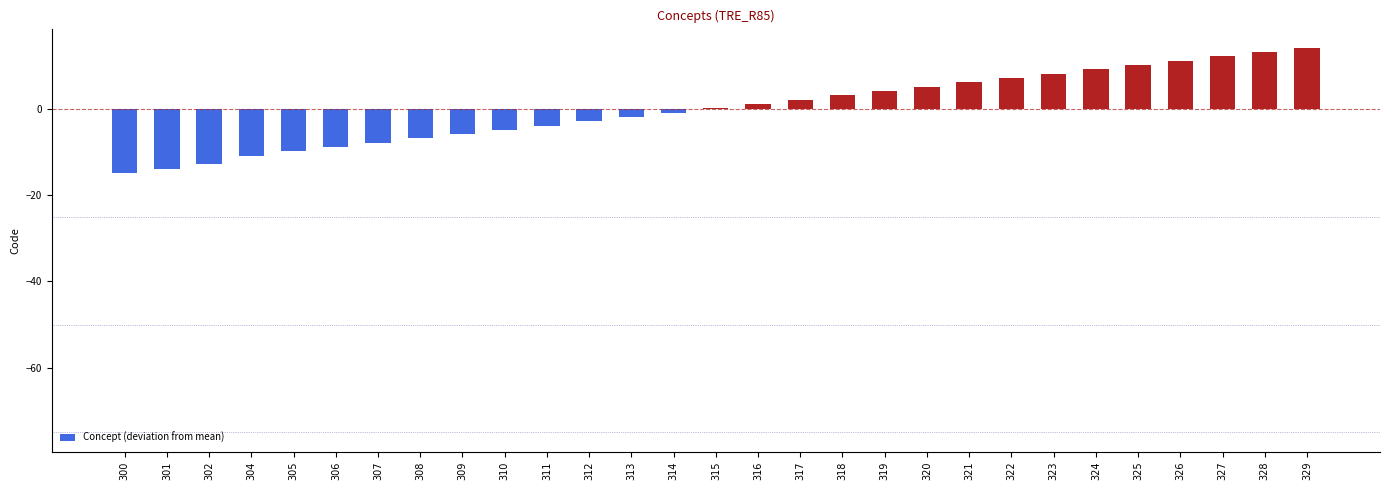

What is the change in value from 308 to 313?

+5.0